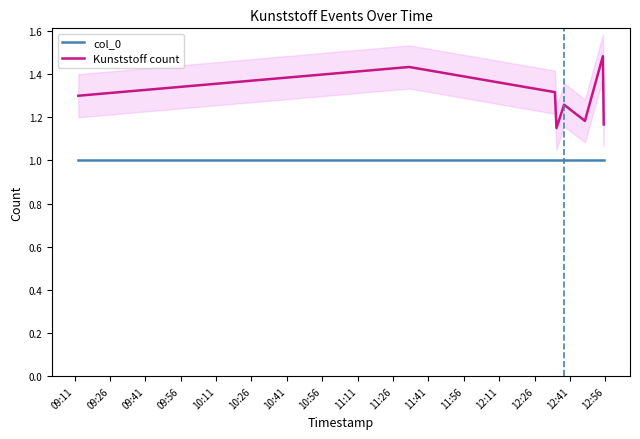

True or false: Kunststoff count and col_0 intersect in this chart.

False